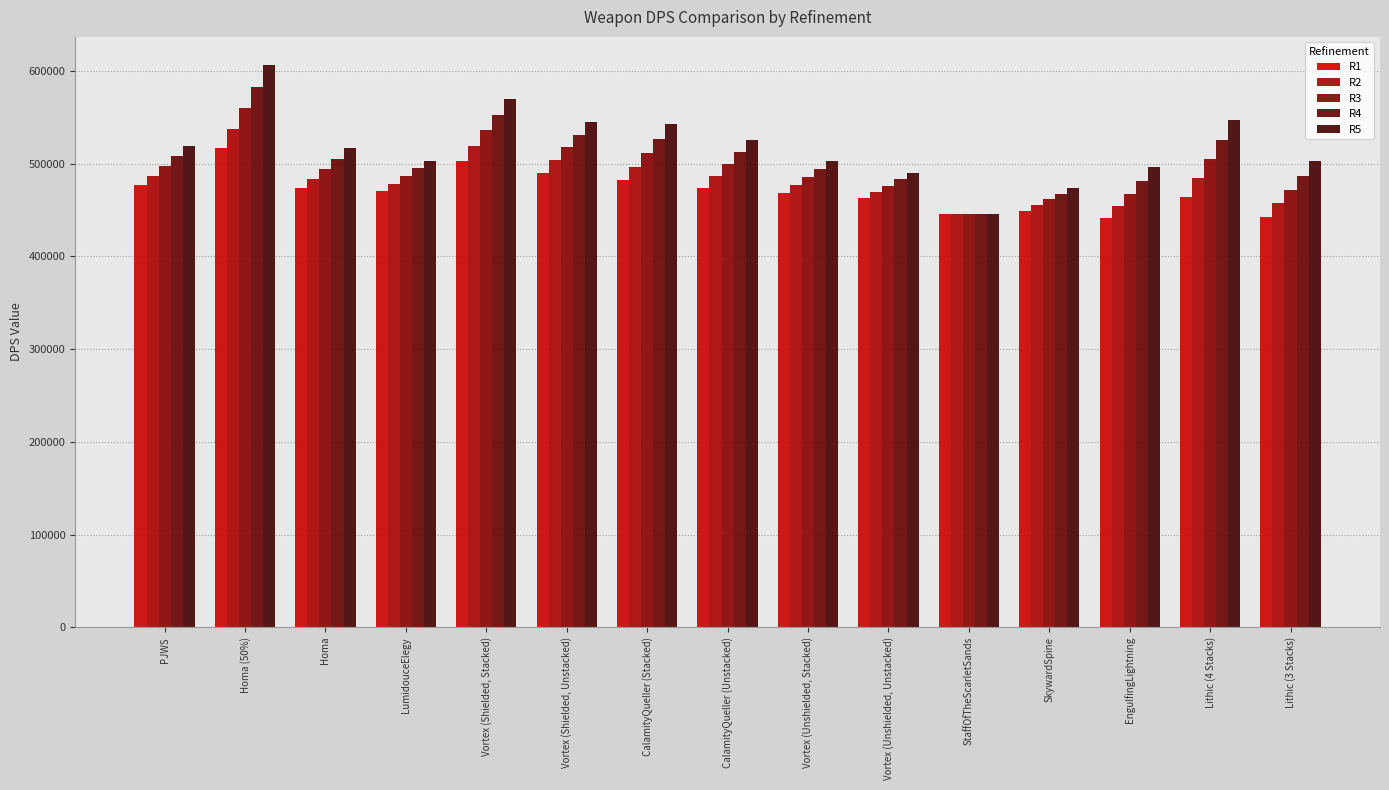

Is it true that R5 equals 496307.0 at EngulfingLightning?

True